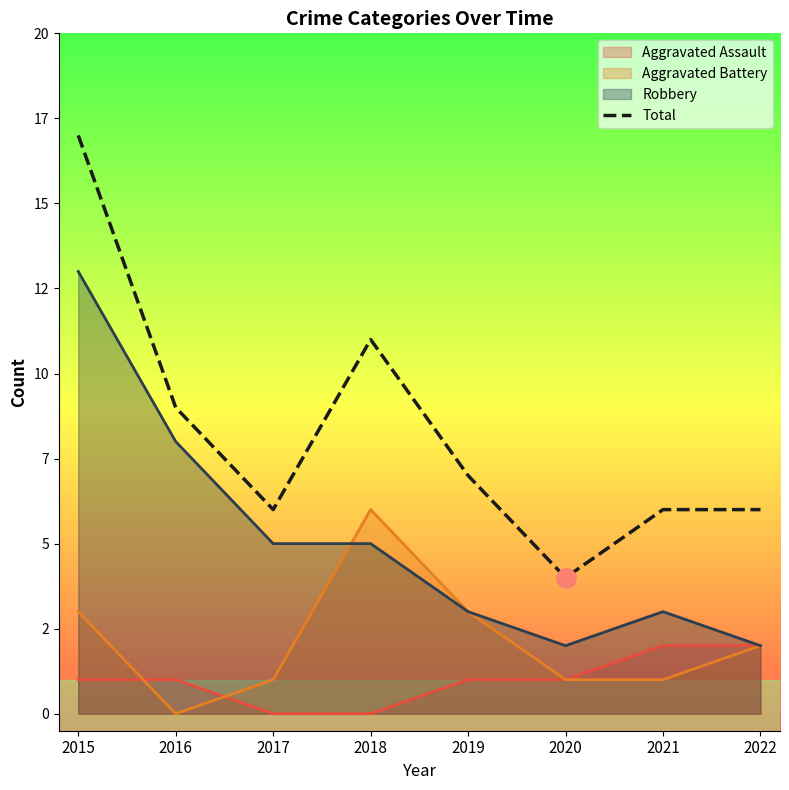

What is the difference between the maximum and minimum values?

13